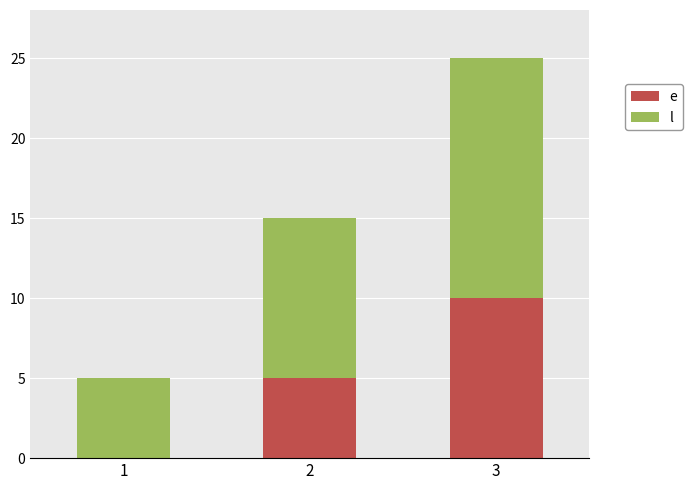

What is the total value across all series at 1?

5